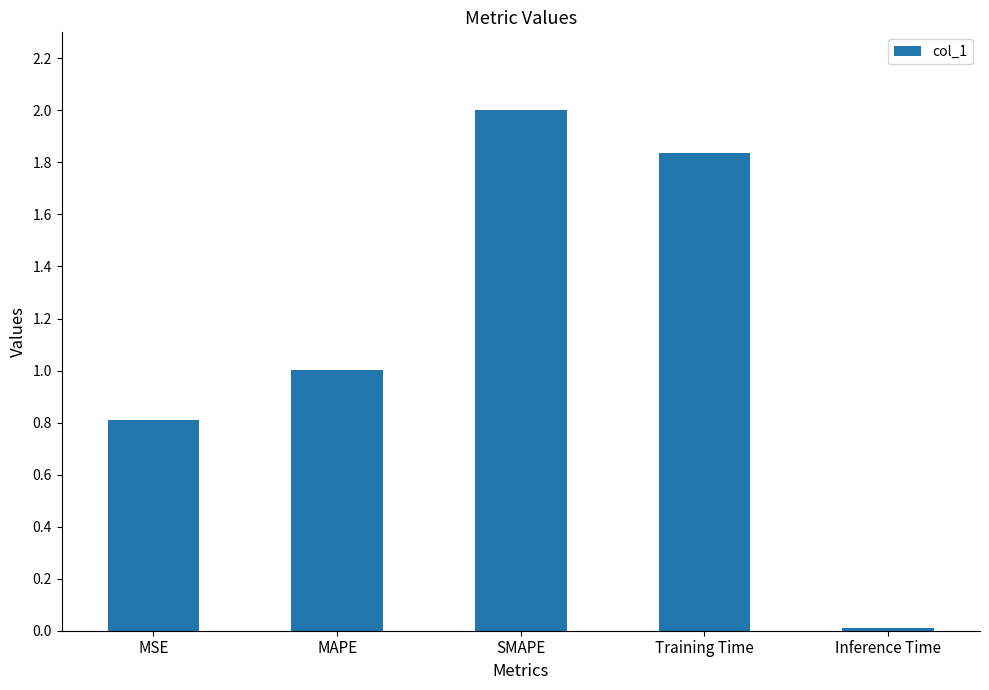

Does the chart contain stacked bars?

No